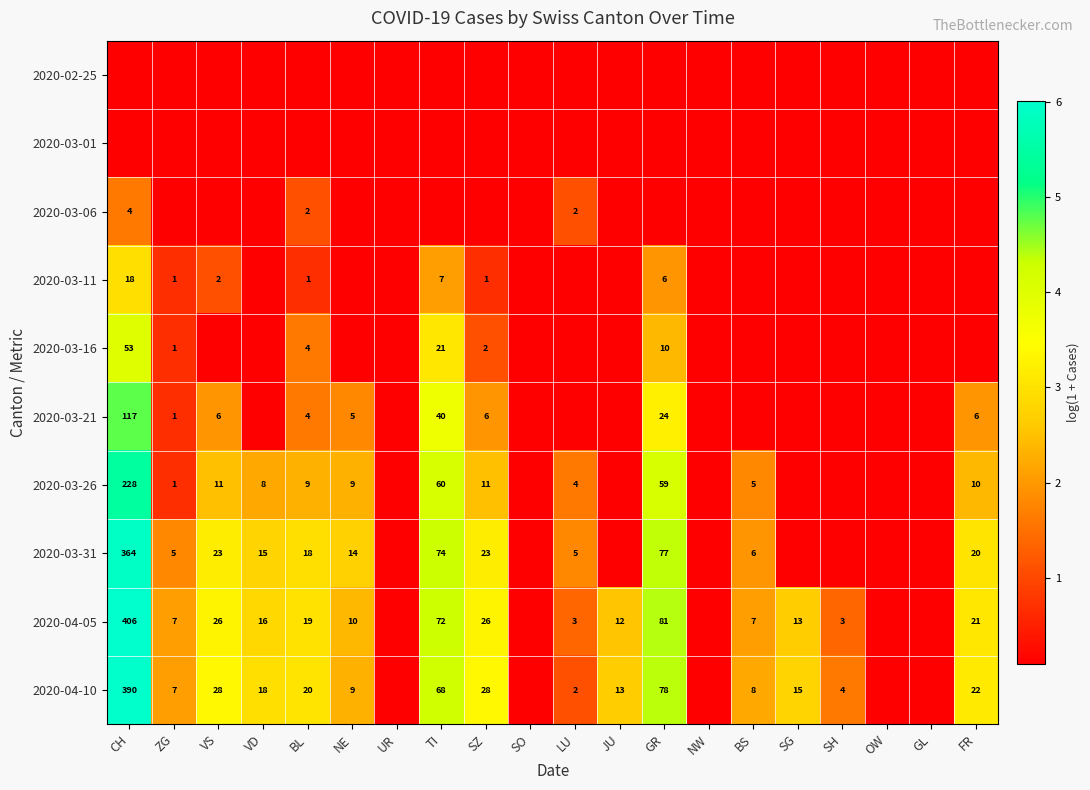

Is the value of 2020-03-21 at VS greater than the value of 2020-03-31 at VS?

No